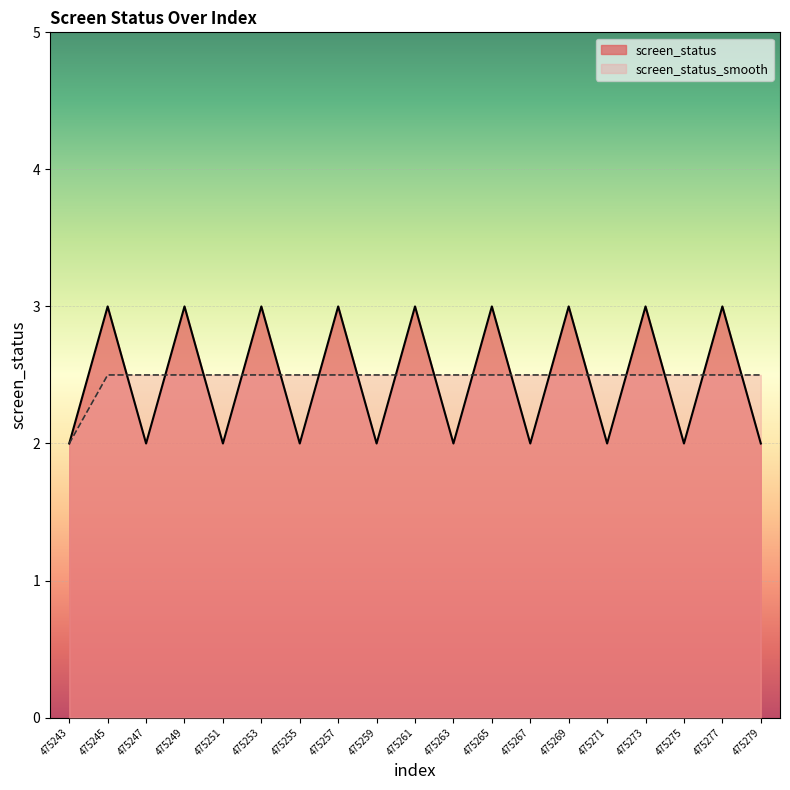

Between 475275 and 475259, which is larger?

475275